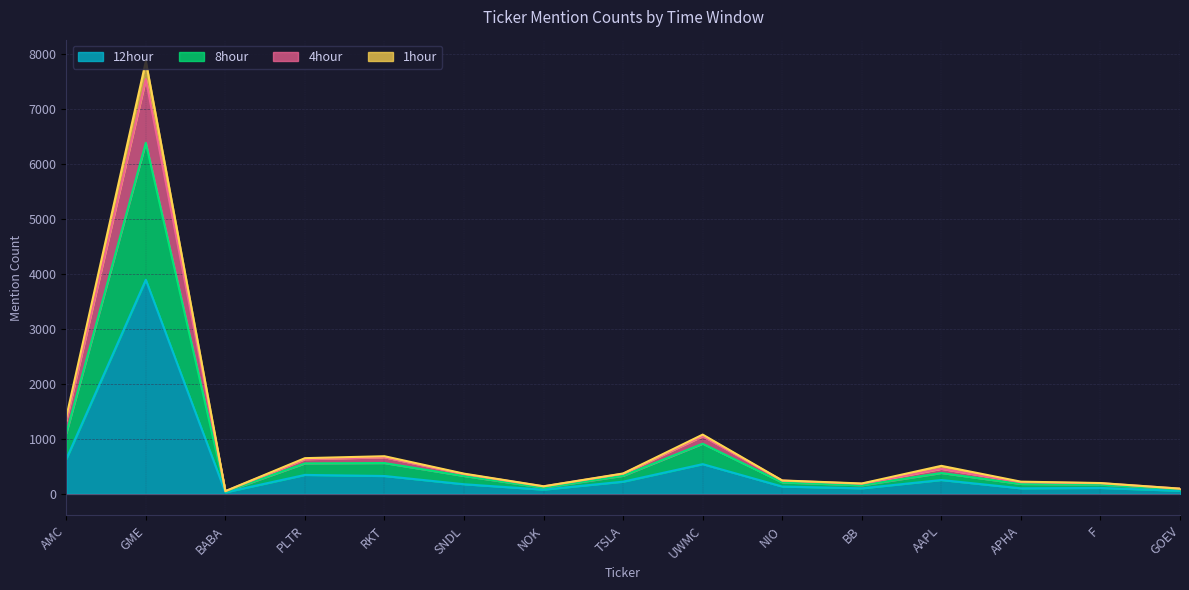

How many categories are shown in the chart?

15